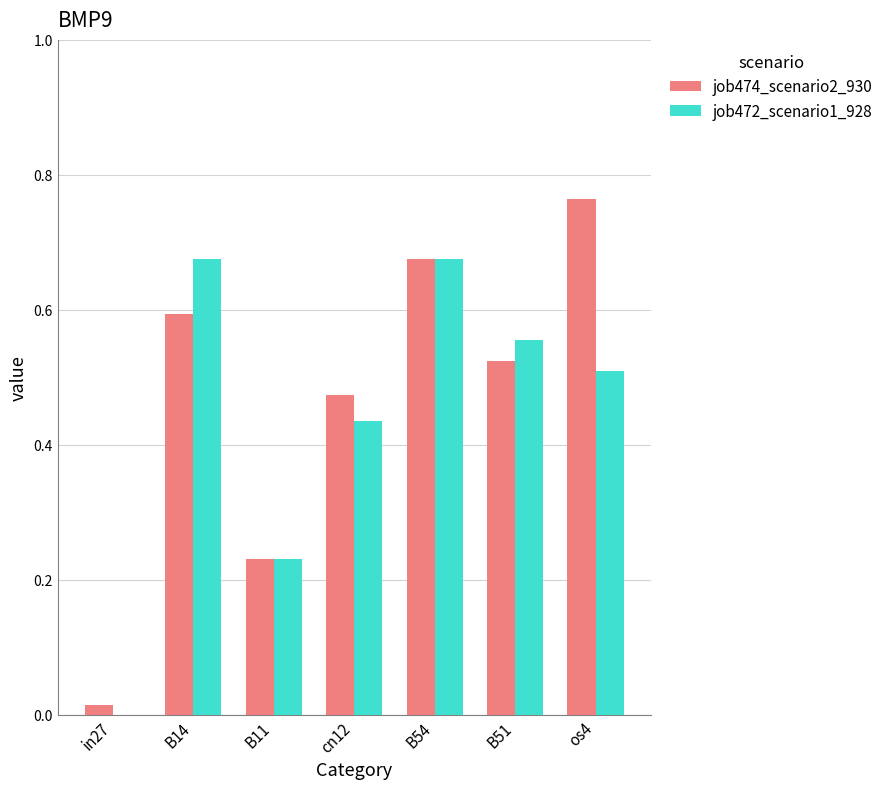

Is the value of job474_scenario2_930 at os4 greater than the value of job472_scenario1_928 at cn12?

Yes